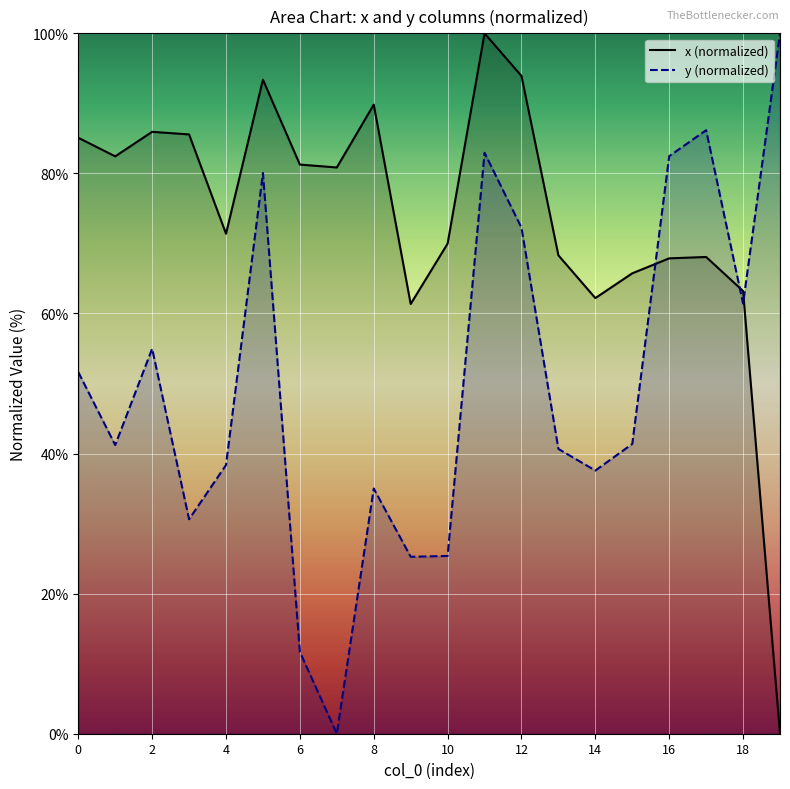

Which category has the highest value in the x (normalized) series?

11